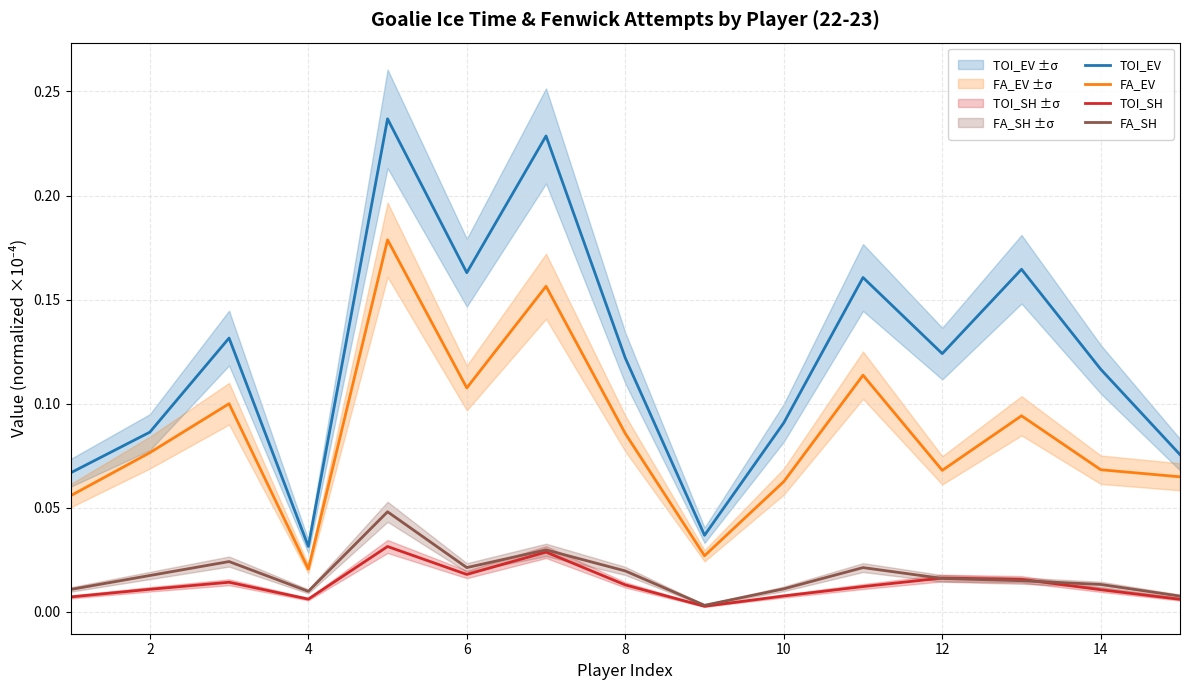

What is the value of the FA_EV point at the 1st from the left?

0.1